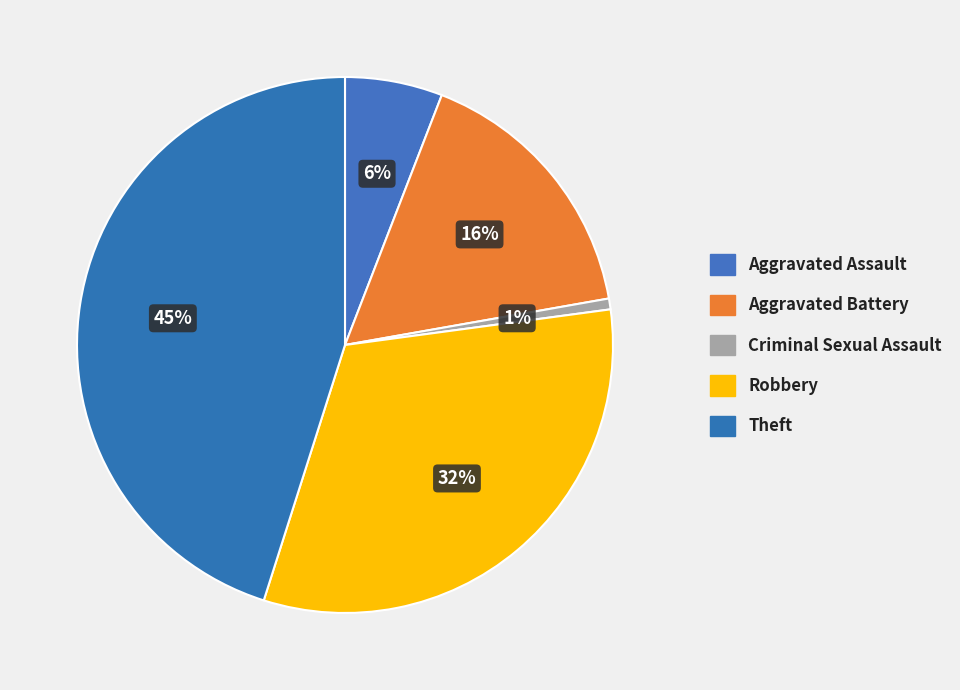

What is the total percentage of Theft and Criminal Sexual Assault?

45.8%